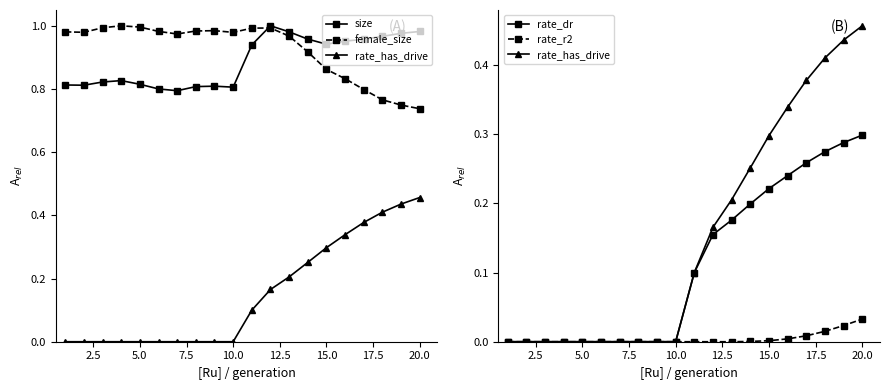

What is the value of the rate_has_drive point at the 13th from the left?

0.2